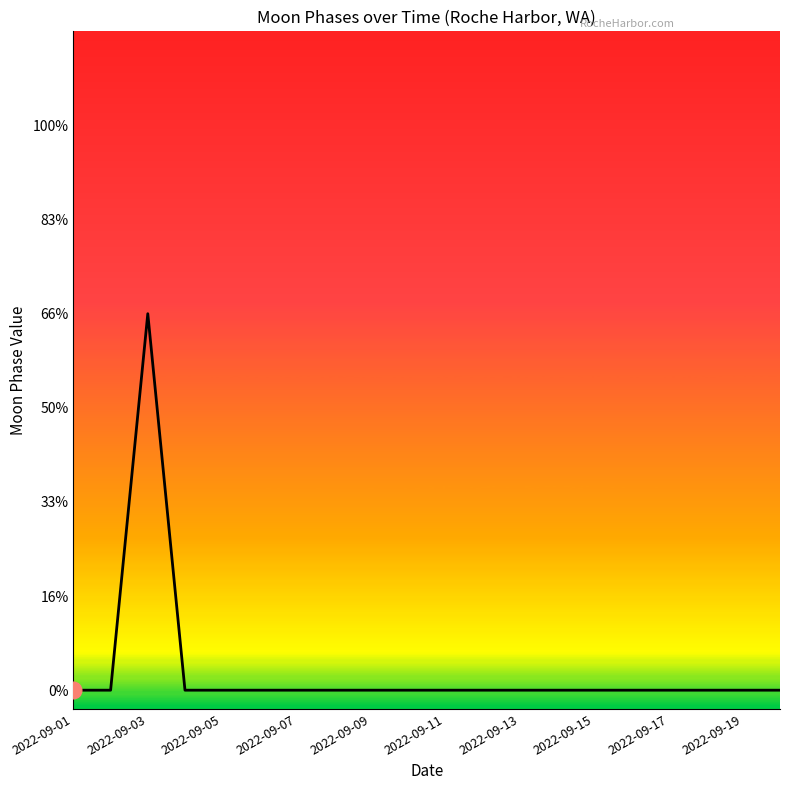

Does the chart display data point markers on the line(s)?

No